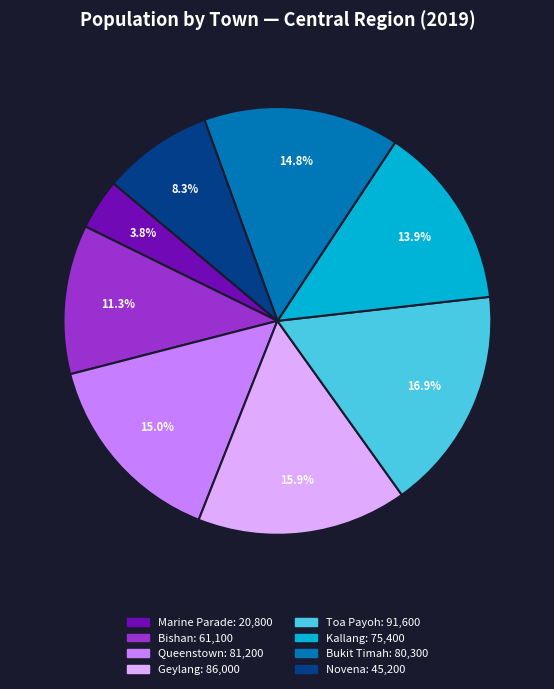

Is there any slice that represents more than half of the pie?

No